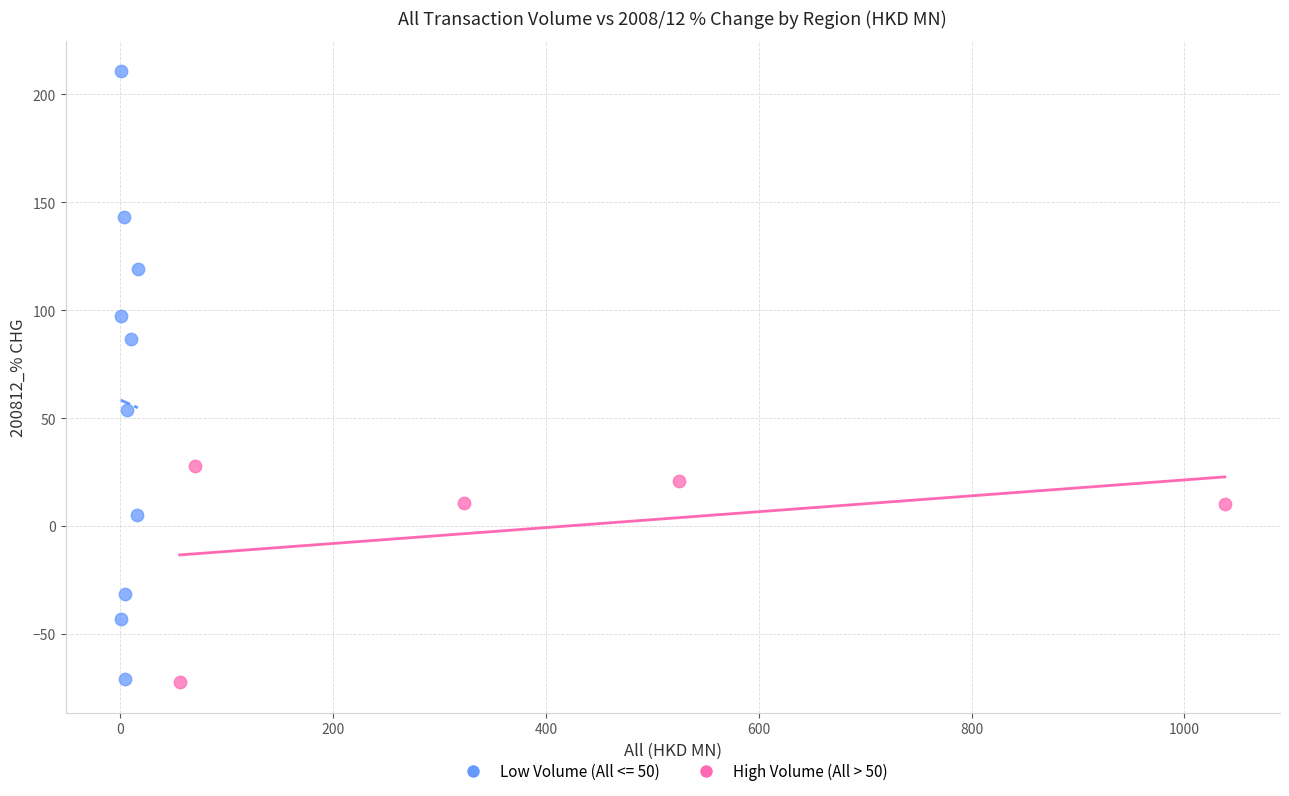

Which series contains the highest Y value?

Low Volume (All <= 50)